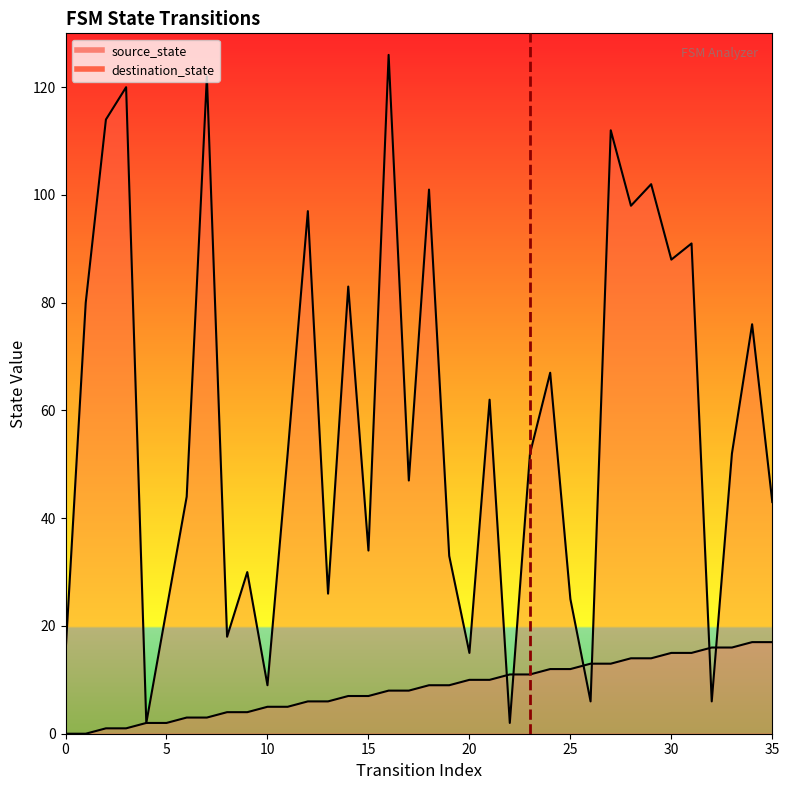

Is it true that source_state equals 19 at 27?

False